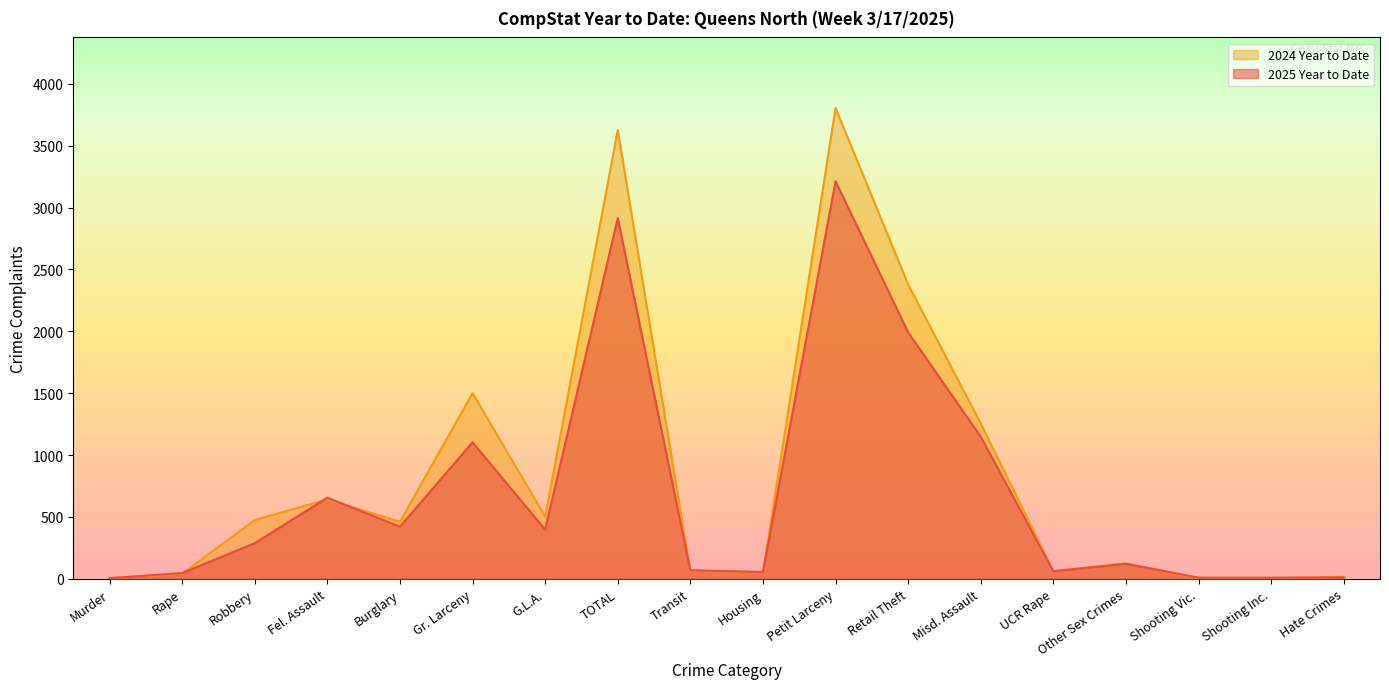

The value of 2024 Year to Date at Other Sex Crimes is 41. True or false?

False